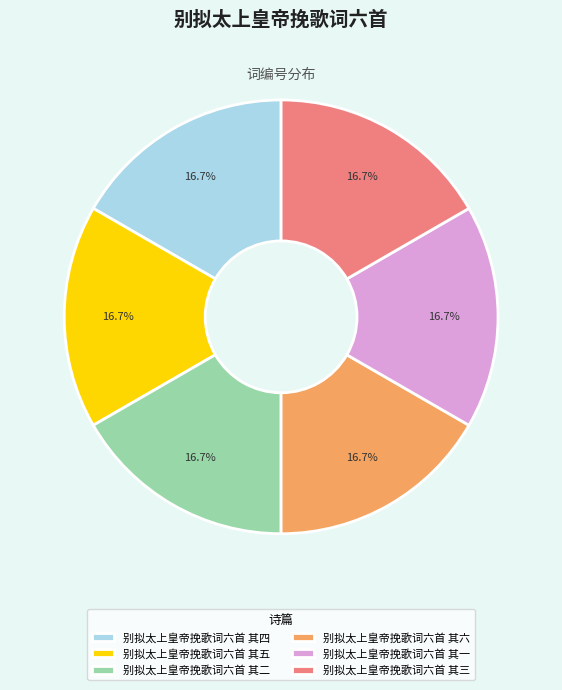

Count the number of slices in the pie.

6